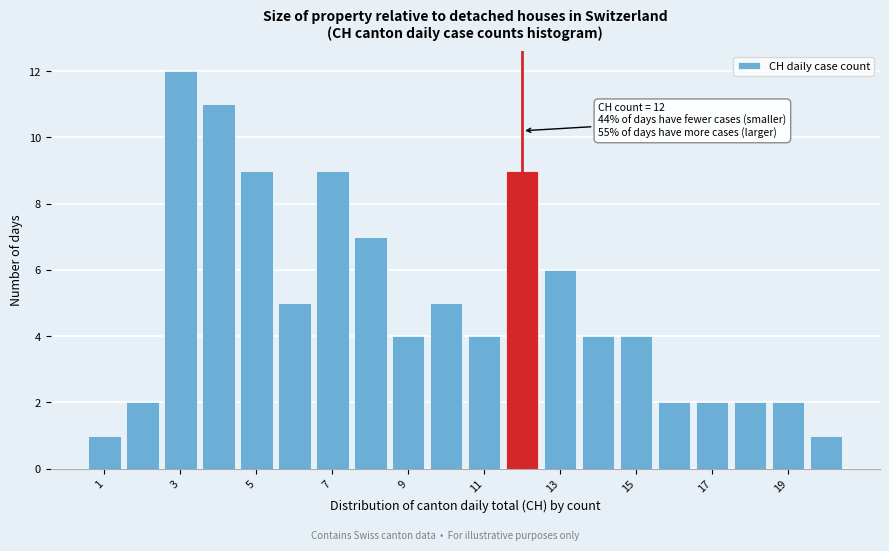

Over which range of the x-axis is the bar tallest?

2.5 to 3.5